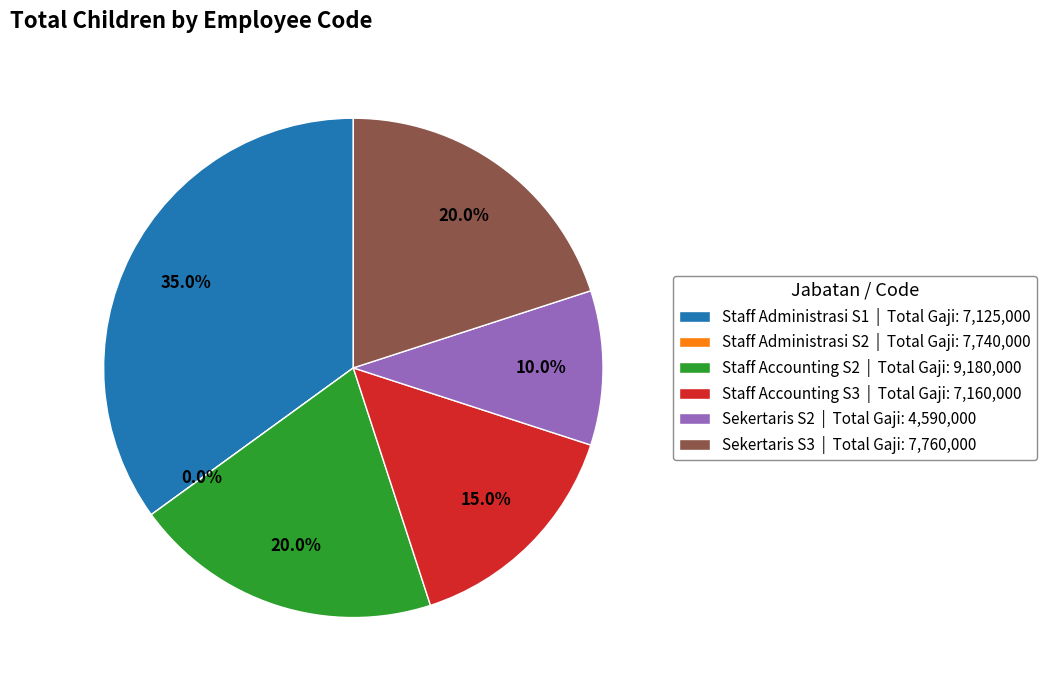

Count the number of slices in the pie.

6